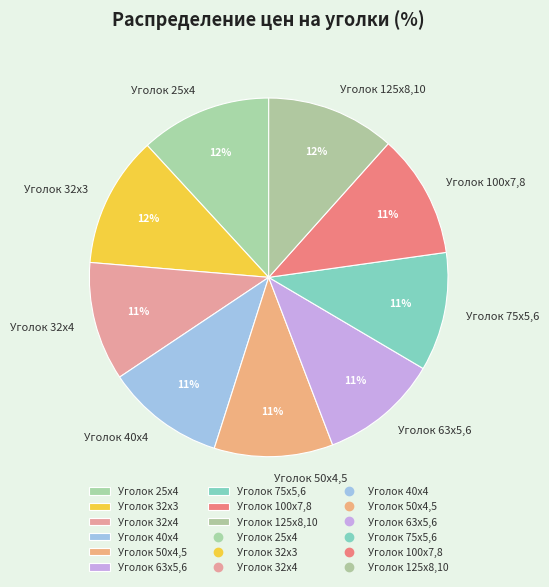

Is the sum of Уголок 100х7,8 and Уголок 63x5,6 greater than half?

No